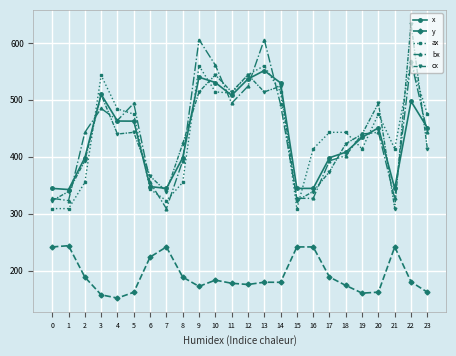

Which series has the widest spread of values?

cx